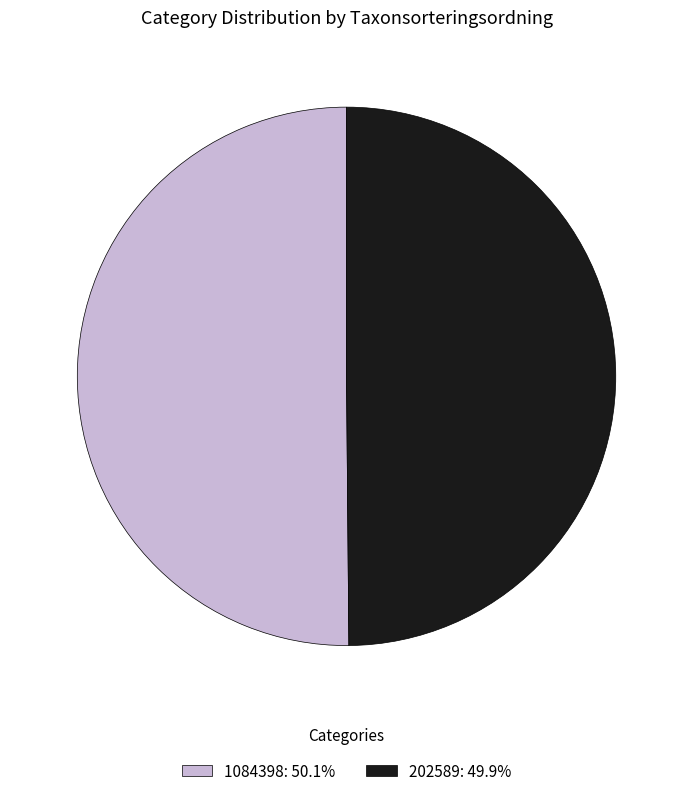

Is the sum of 1084398: 50.1% and 202589: 49.9% greater than half?

Yes